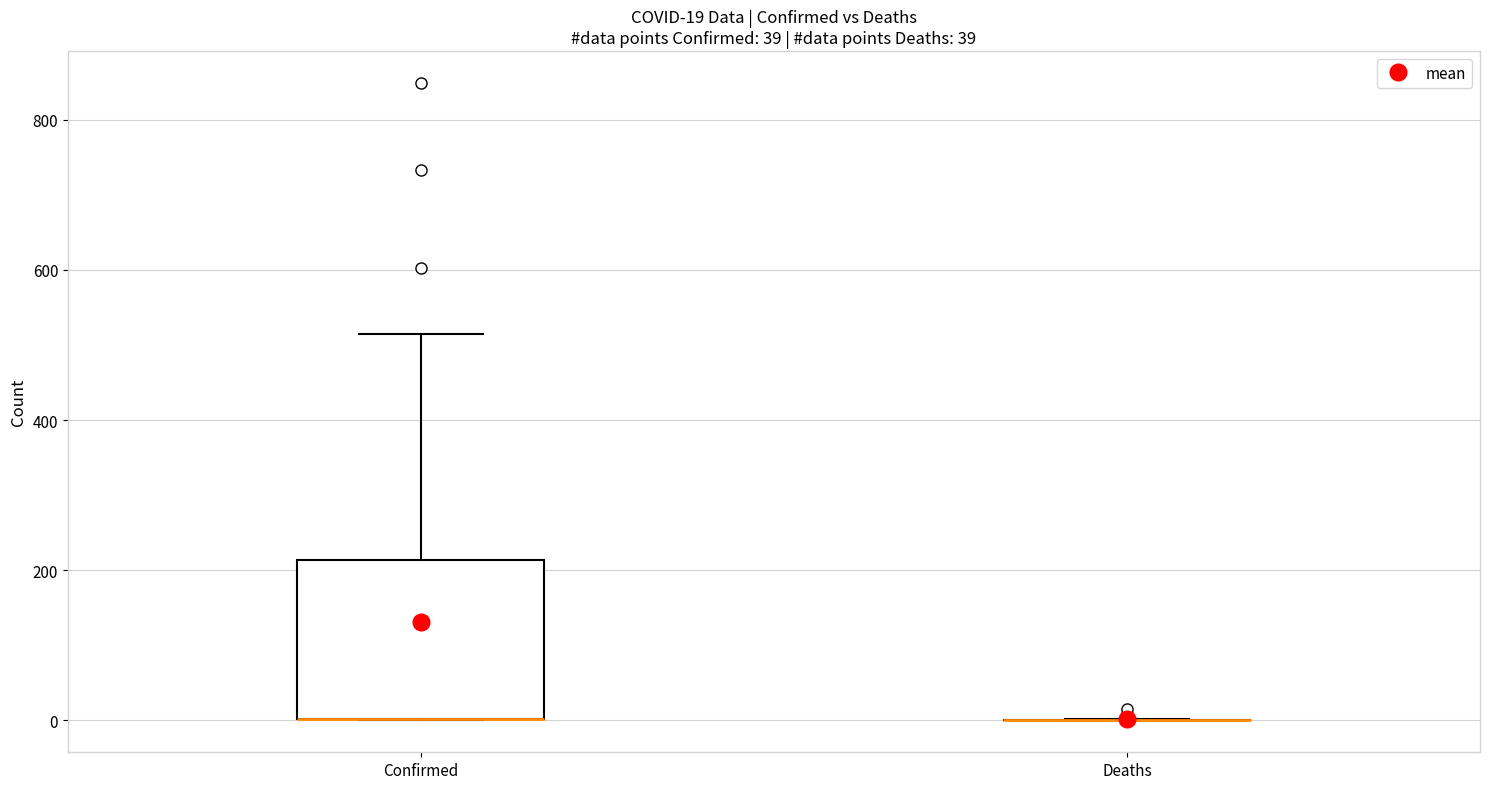

Comparing the boxes themselves (not the whiskers), which one is the tallest?

Confirmed